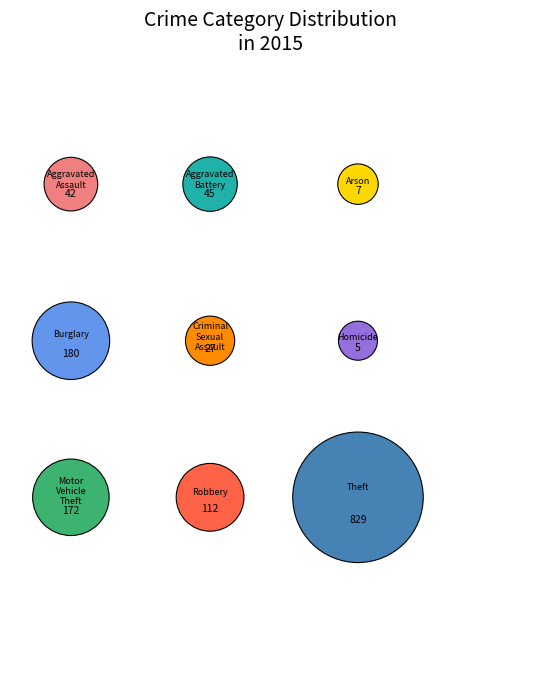

What percentage is the Burglary slice, to the nearest percent?

13%